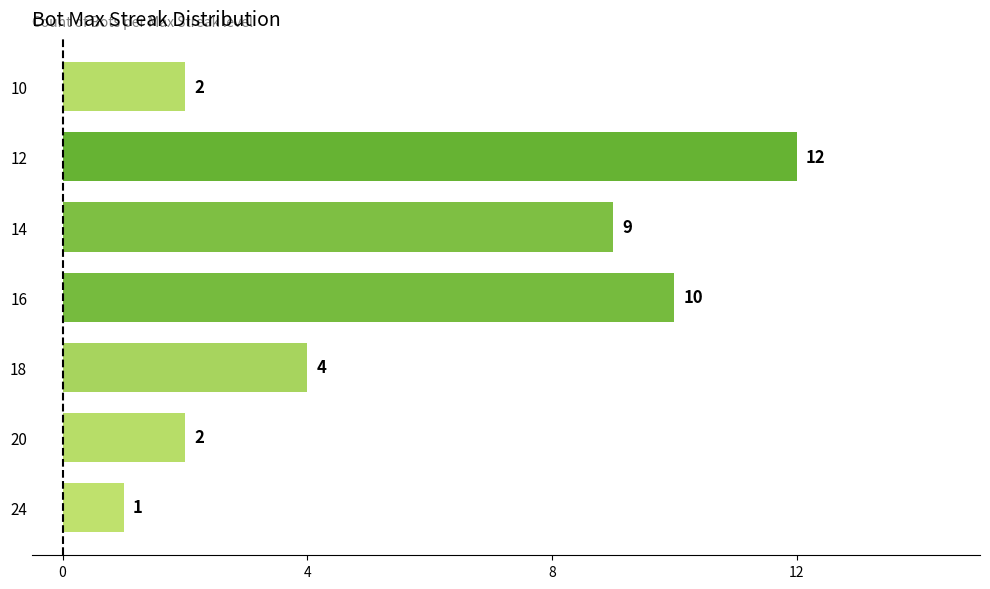

Count the number of categories in the chart.

7